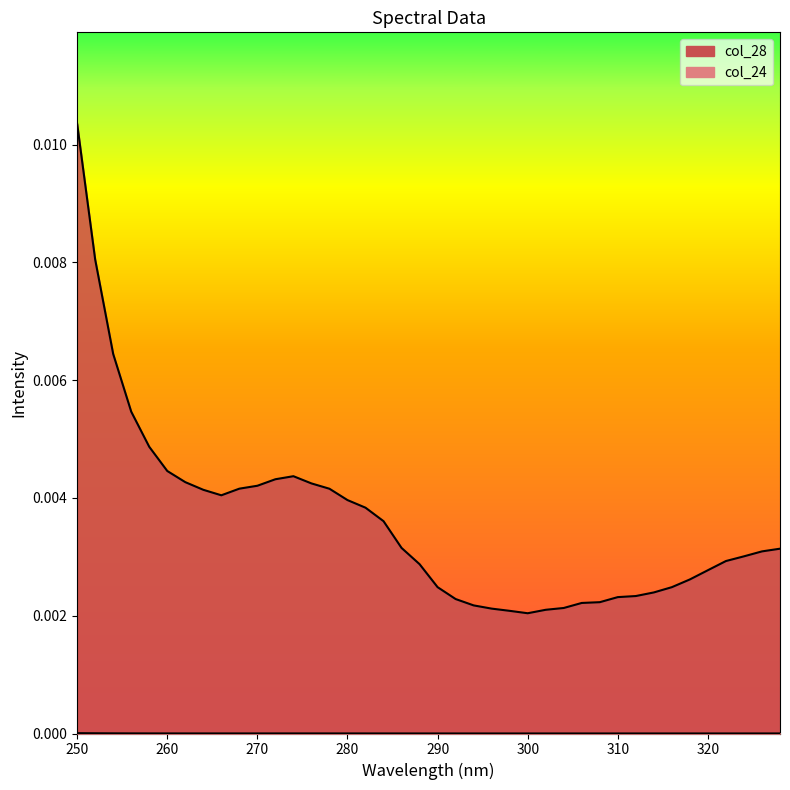

How many series are shown in this chart?

2